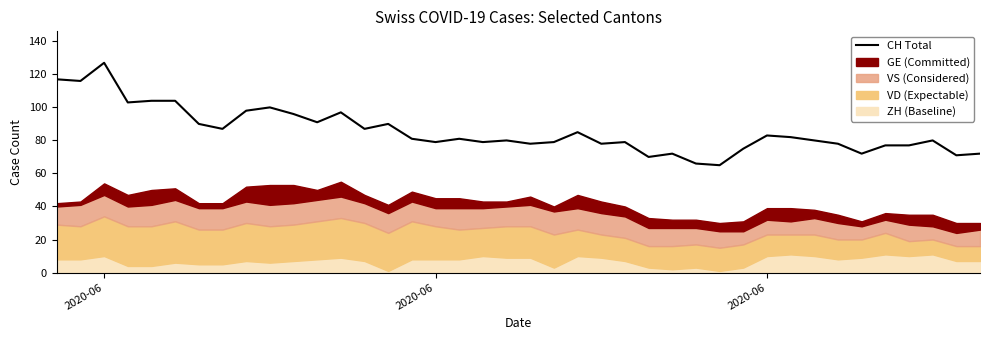

What is the average value?

86